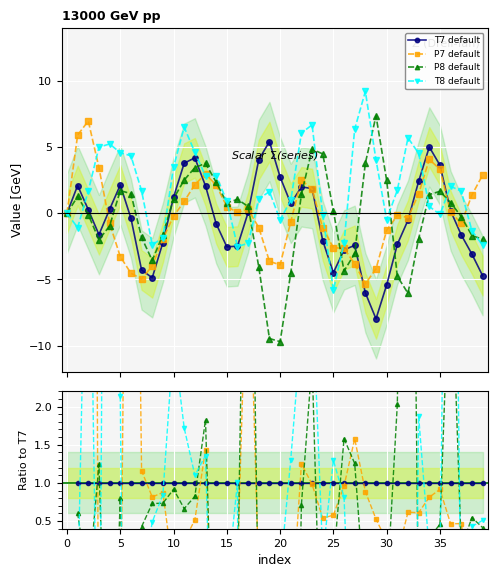

What are all the series names shown in the legend?

T7 default, P7 default, P8 default, T8 default